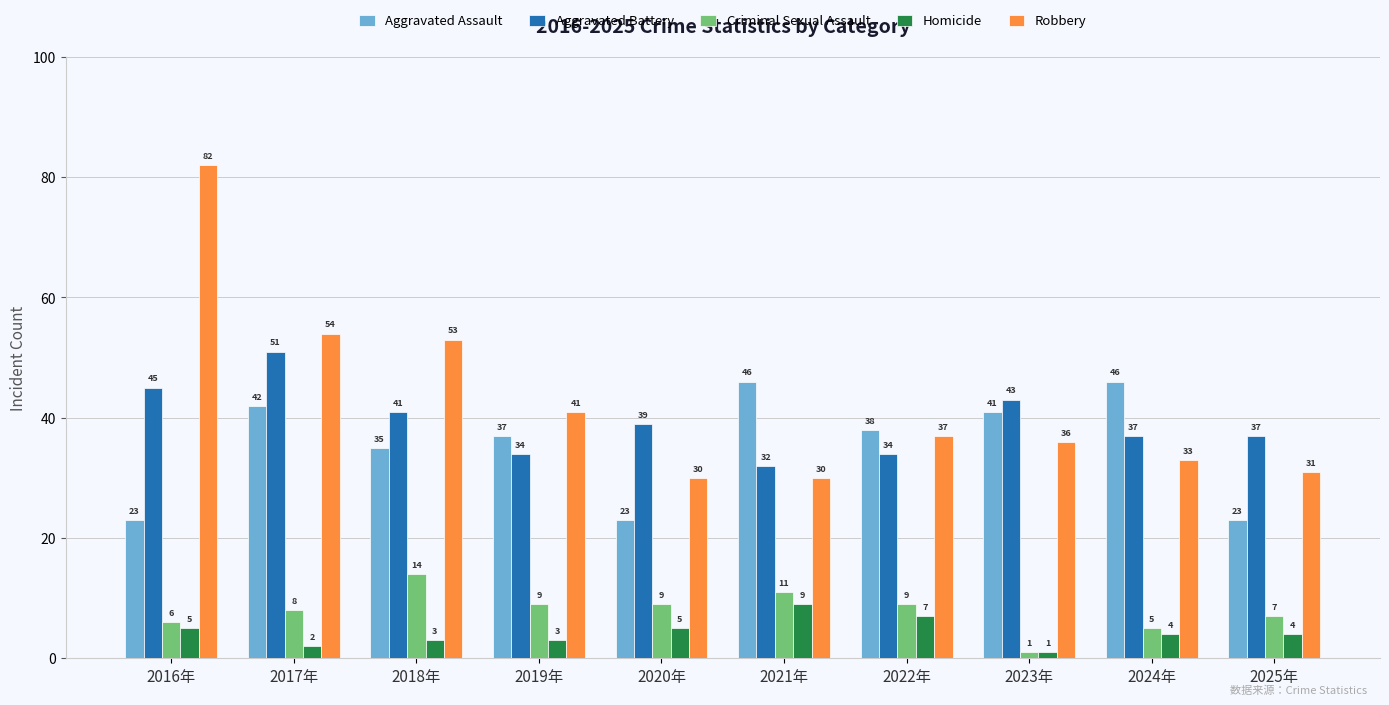

The Aggravated Battery series shows 76 at 2023年. True or false?

False